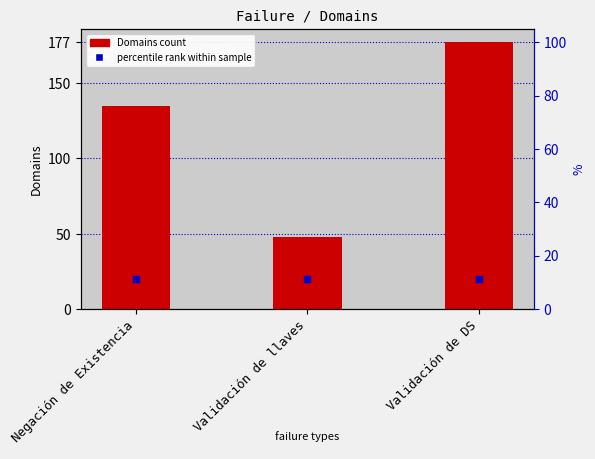

Does the chart contain any negative values?

No